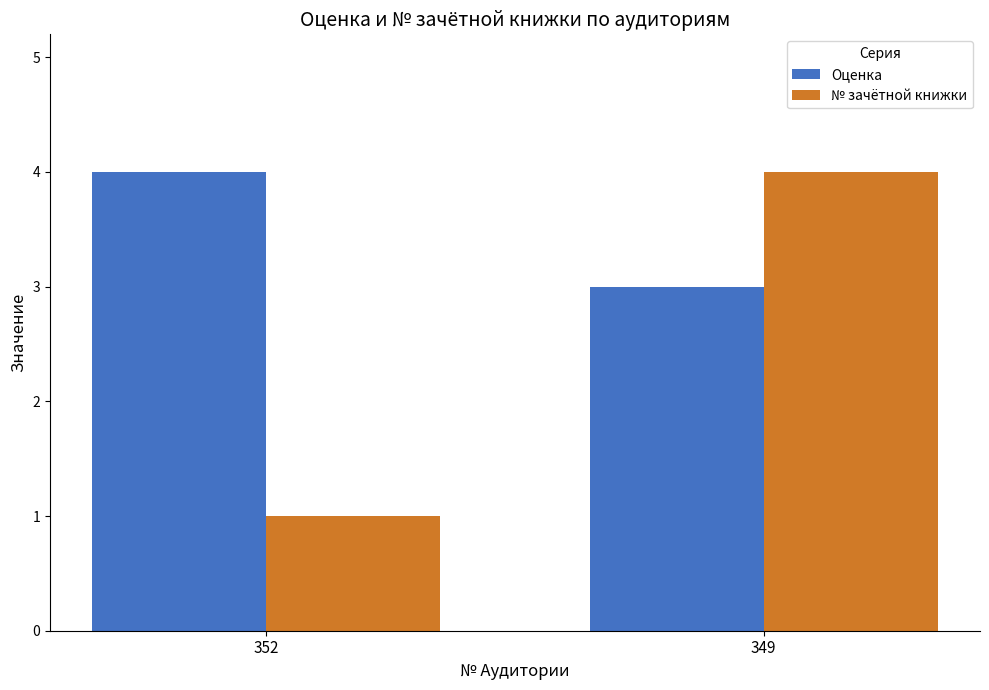

What are all the series names shown in the legend?

Оценка, № зачётной книжки